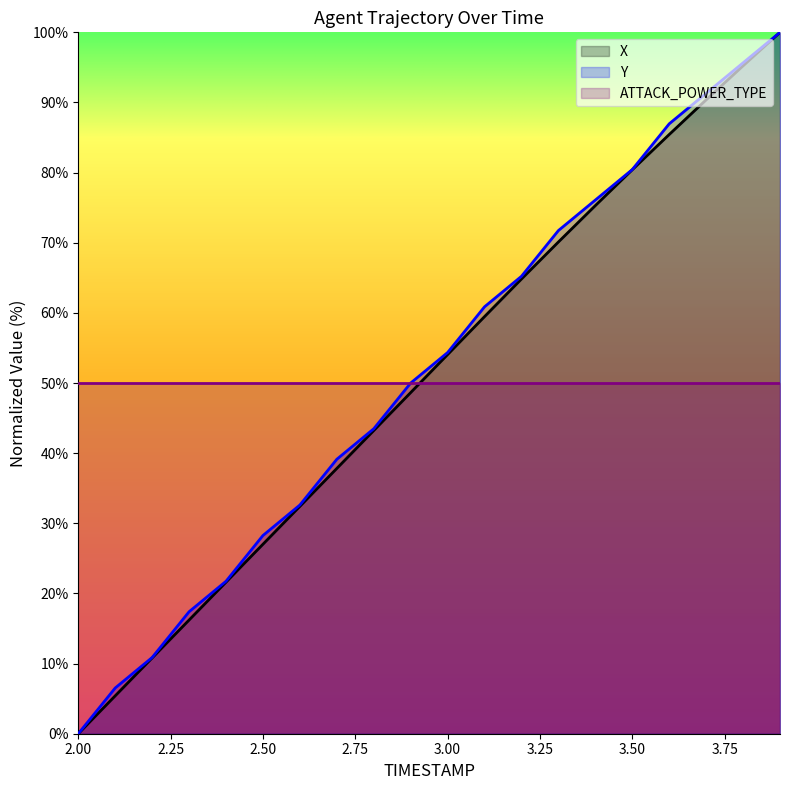

Is it true that Y equals 13.9 at 2.6?

False